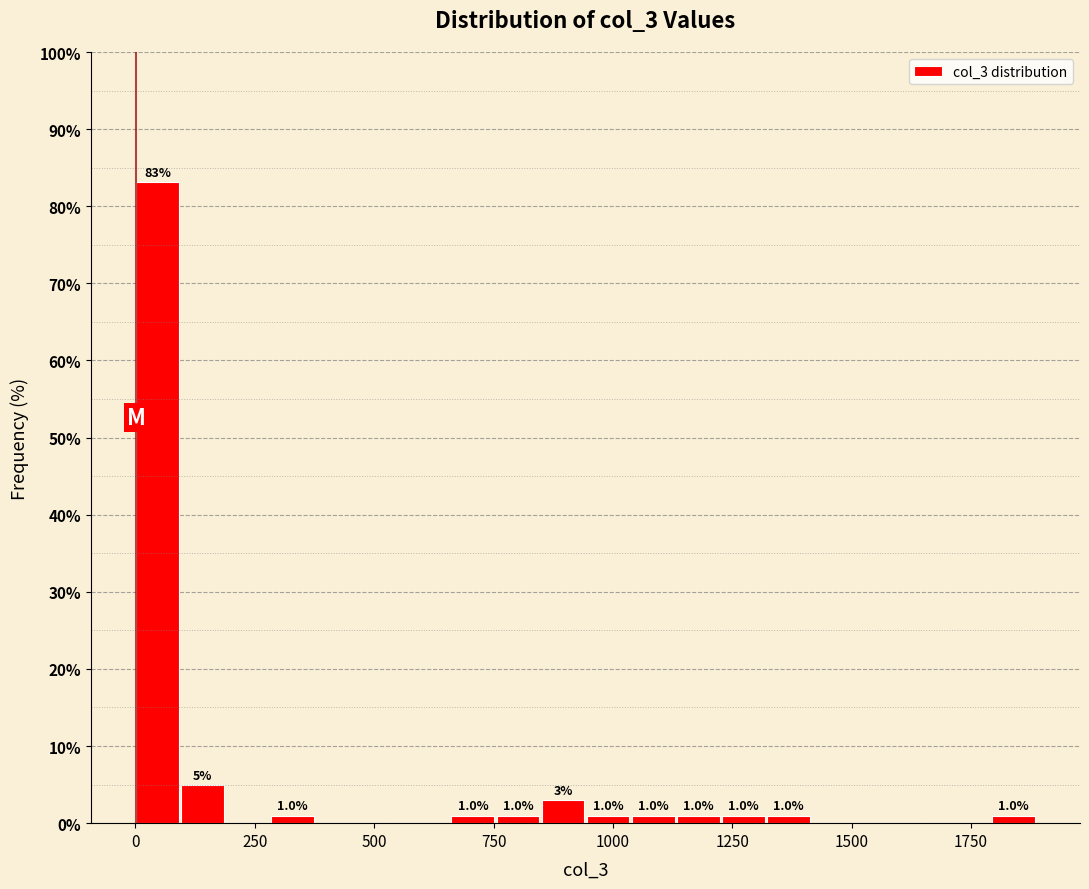

Read against the x-axis, roughly where is the centre of the tallest bar?

50